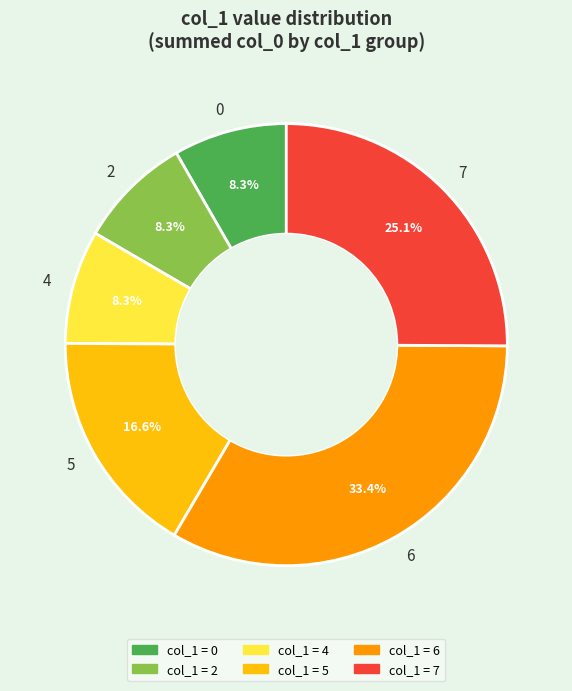

Which has a higher value, 2 or 5?

5